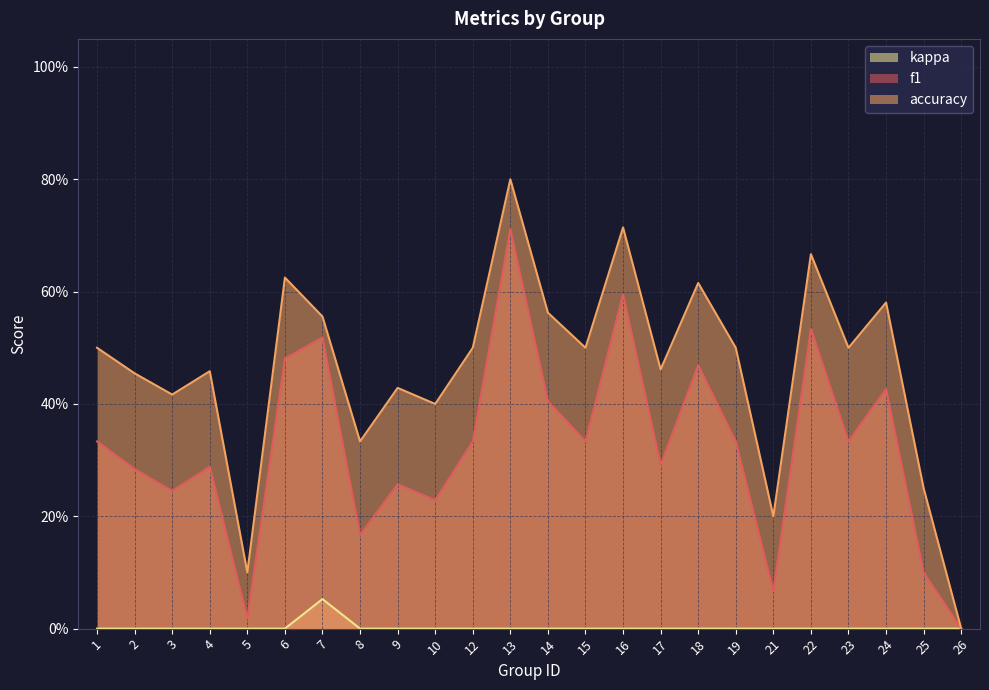

What is the value of the accuracy point at the 7th from the left?

0.6